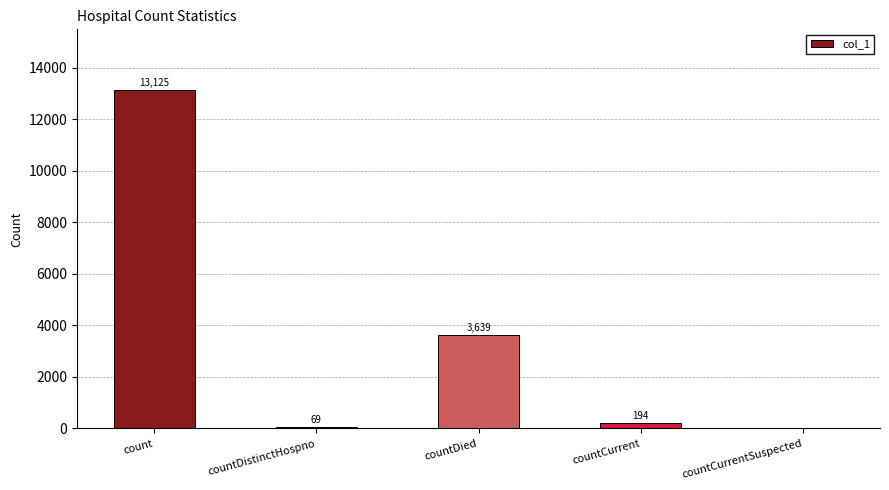

The value at count is 13125. True or false?

True